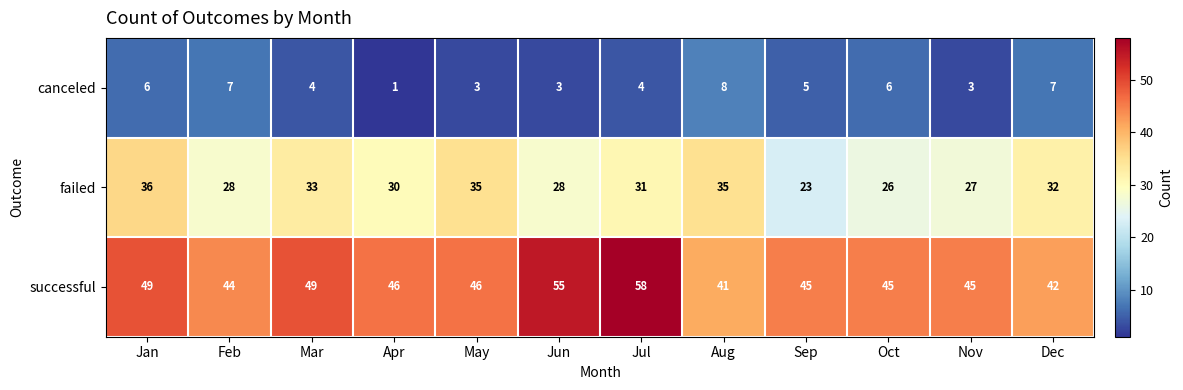

Rank the series at Jun from highest to lowest value.

successful, failed, canceled